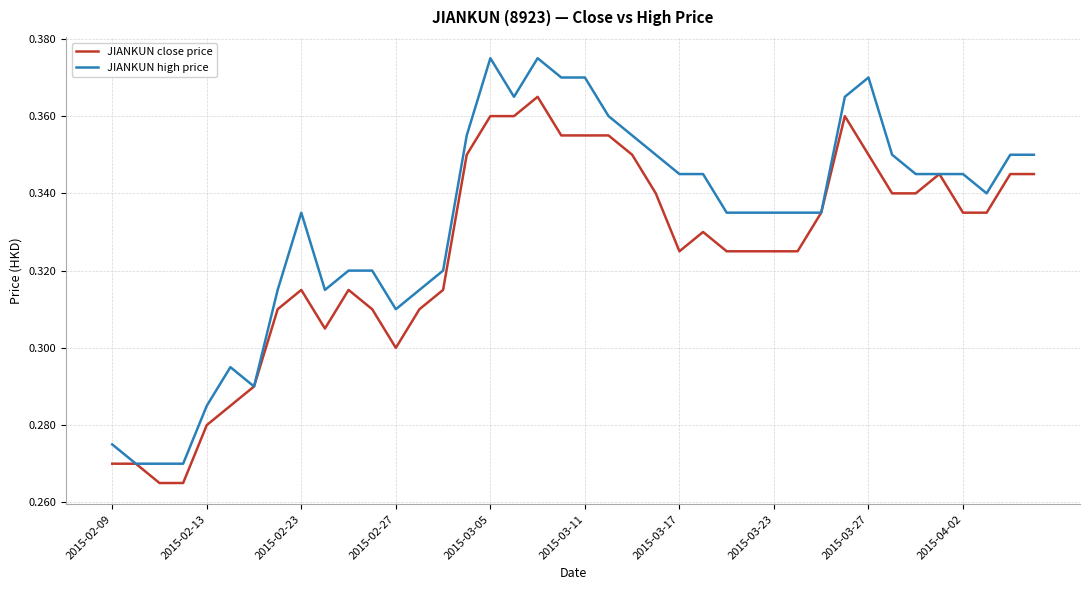

Does the chart have visible grid lines?

Yes